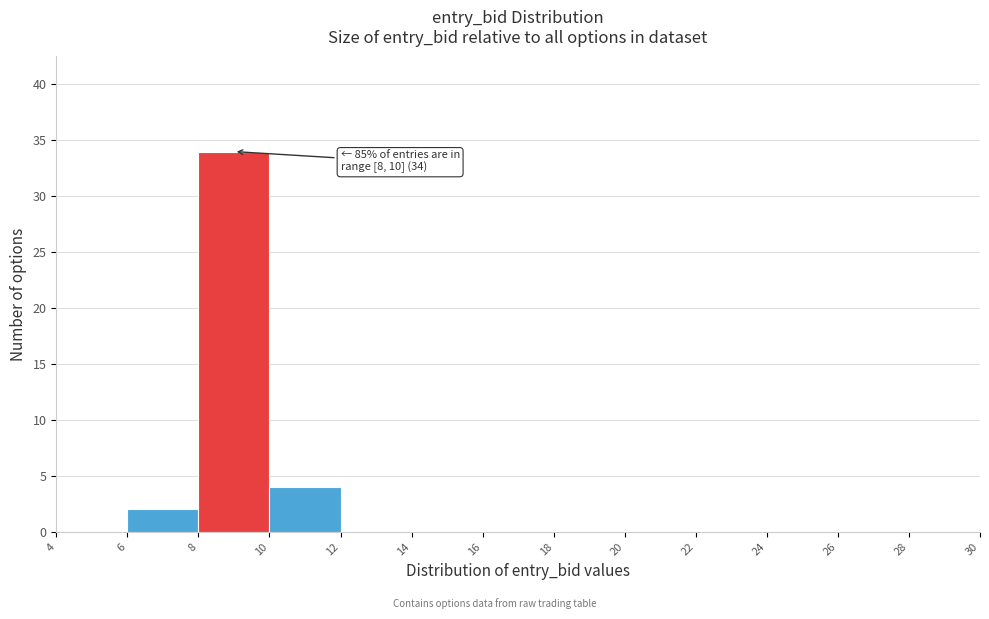

Which range on the x-axis has the tallest bar?

8 to 10